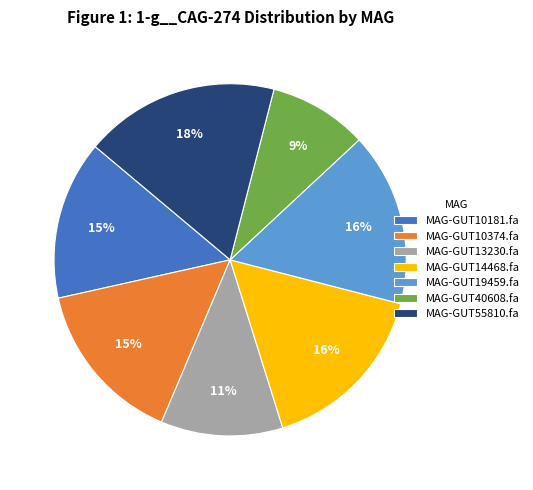

Count the number of slices in the pie.

7